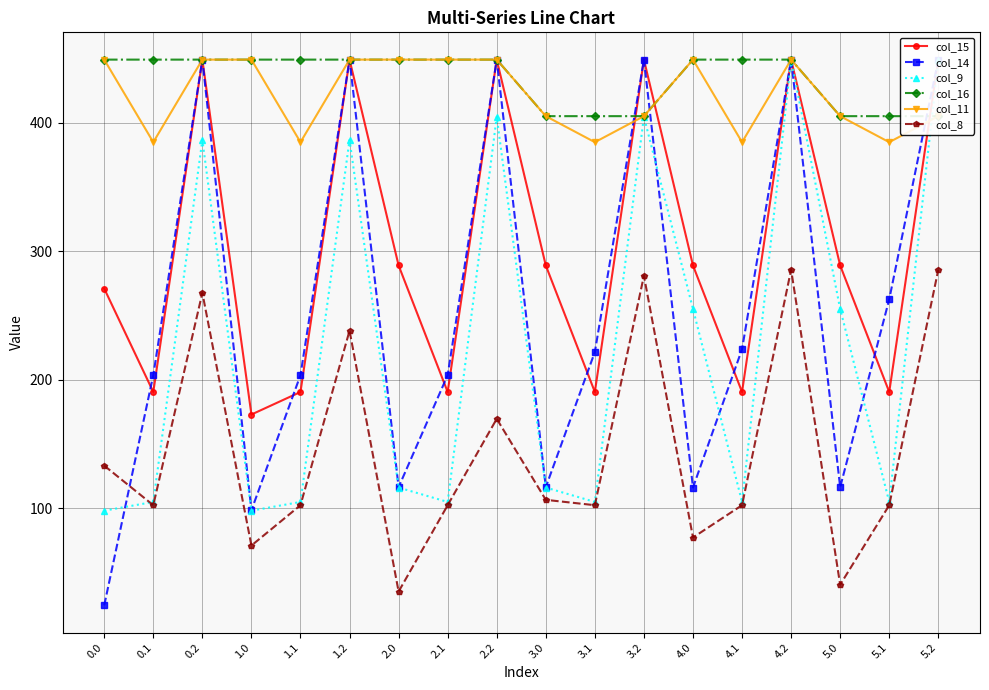

Is it true that col_15 equals 190.4 at 4.1?

True